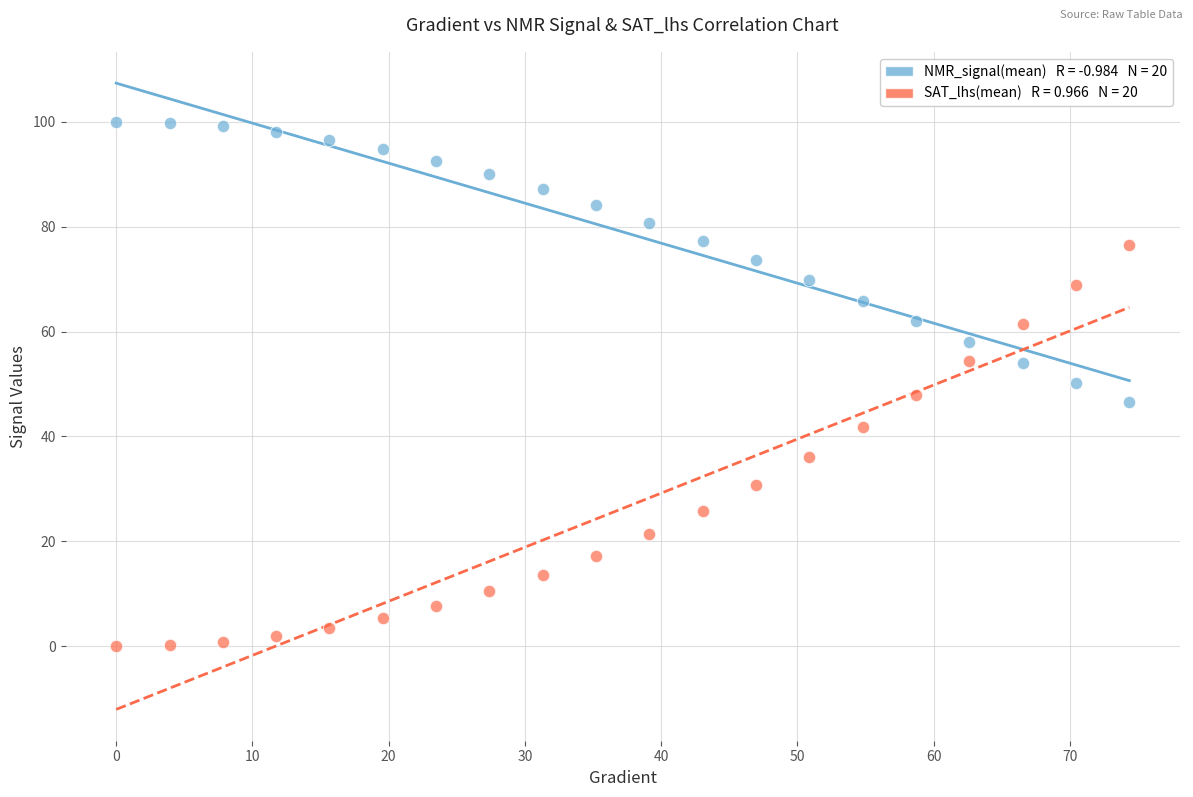

Across all data points, what is the range of Y values (max minus min)?

100.0